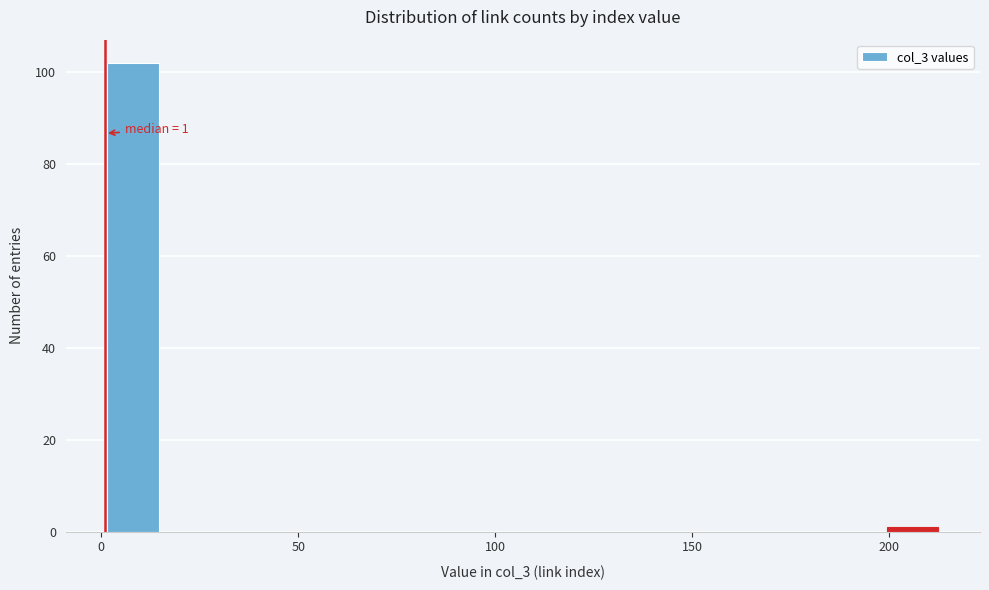

Read against the x-axis, roughly where is the centre of the tallest bar?

10